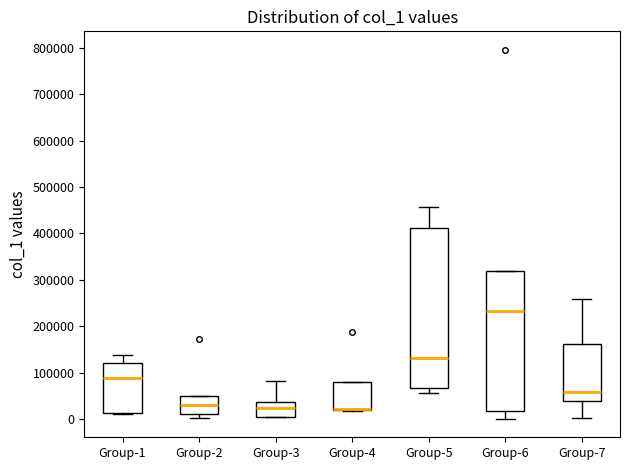

Reading left to right, read every box against the y-axis: the position of its median line, the range the box covers, and the ends of its whiskers. The values are not printed on the chart, so give them approximately, as read against the axis.

Group-1: median 90000, box 10000 to 120000, whiskers 10000 to 140000
Group-2: median 30000, box 10000 to 50000, whiskers 0 to 50000
Group-3: median 20000, box 0 to 40000, whiskers 0 to 80000
Group-4: median 20000 (drawn on the box's lower edge), box 20000 to 80000, whiskers 20000 to 80000
Group-5: median 130000, box 70000 to 410000, whiskers 60000 to 460000
Group-6: median 230000, box 20000 to 320000, whiskers 0 to 320000
Group-7: median 60000, box 40000 to 160000, whiskers 0 to 260000